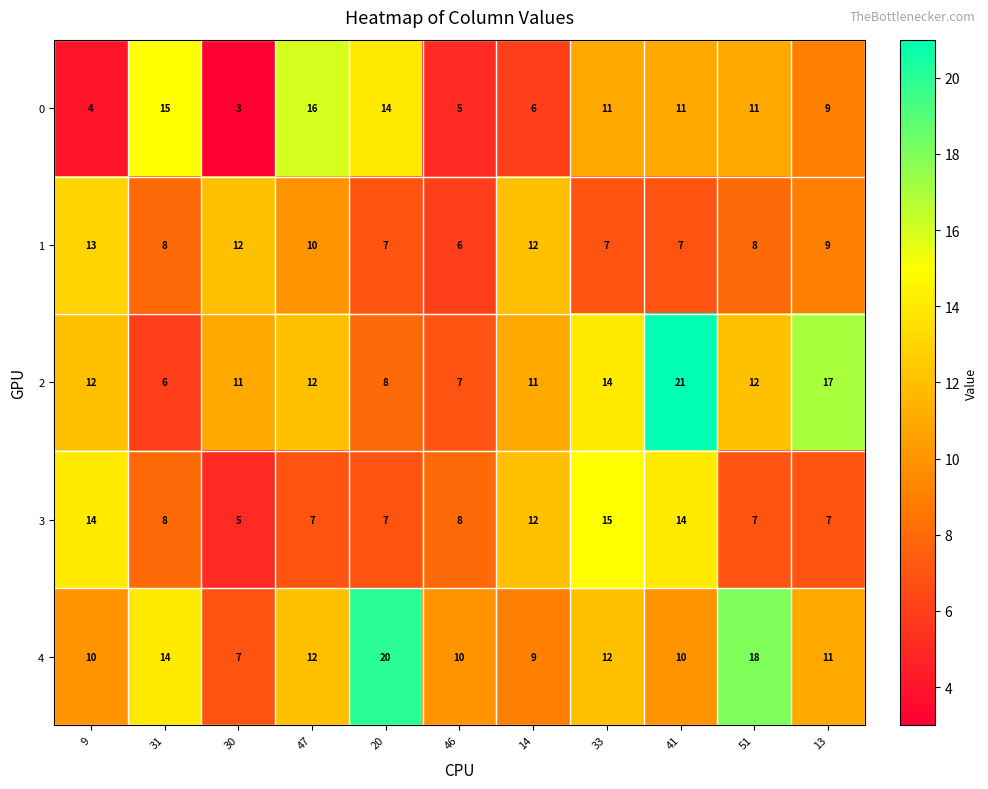

Between 47 and 51, which series saw the biggest shift?

4